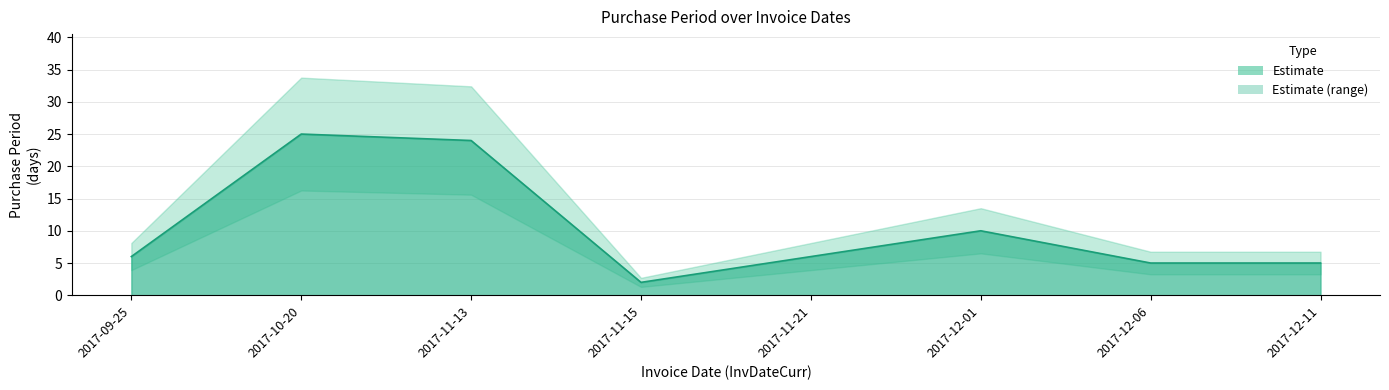

How many points are higher than both their immediate neighbors (excluding endpoints)?

2